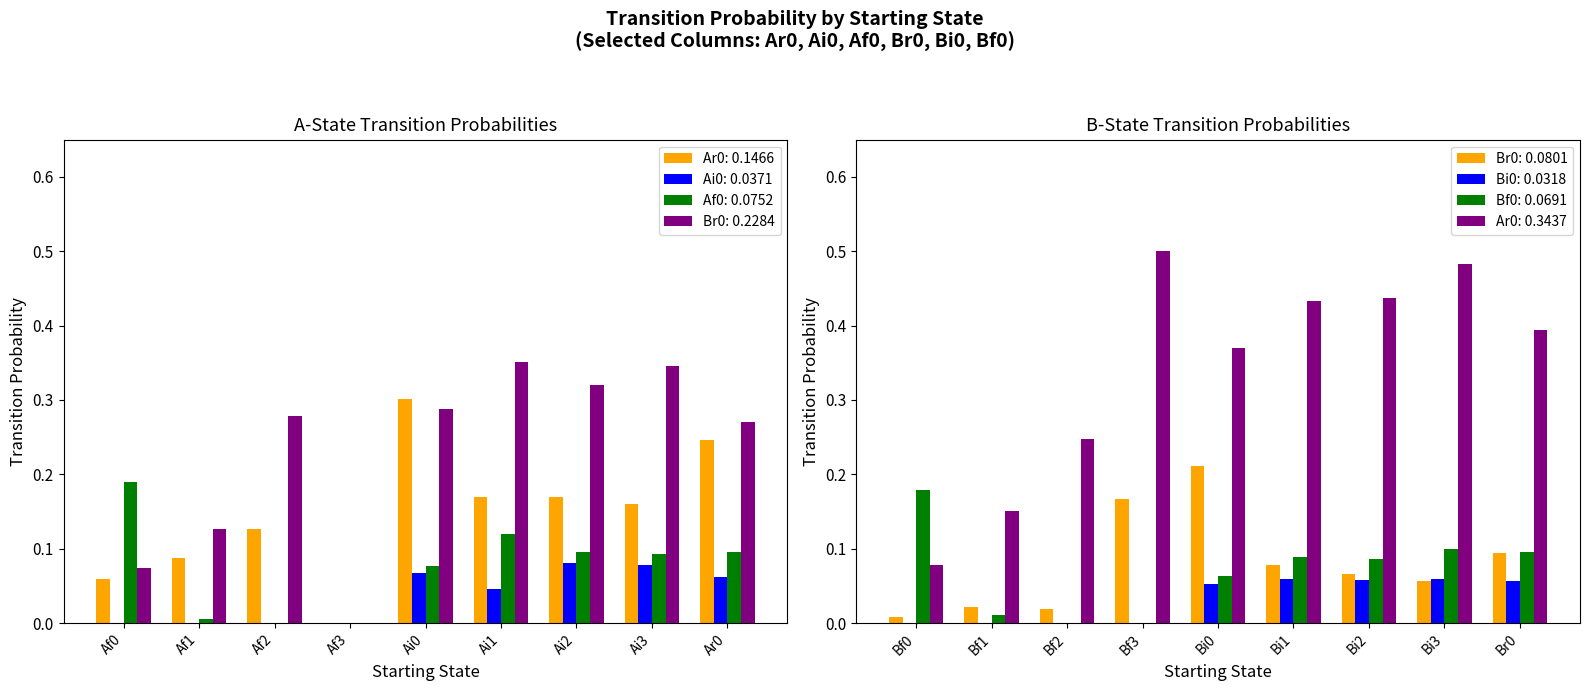

True or false: Bf0 has a value of 0.0 at Bi0.

False